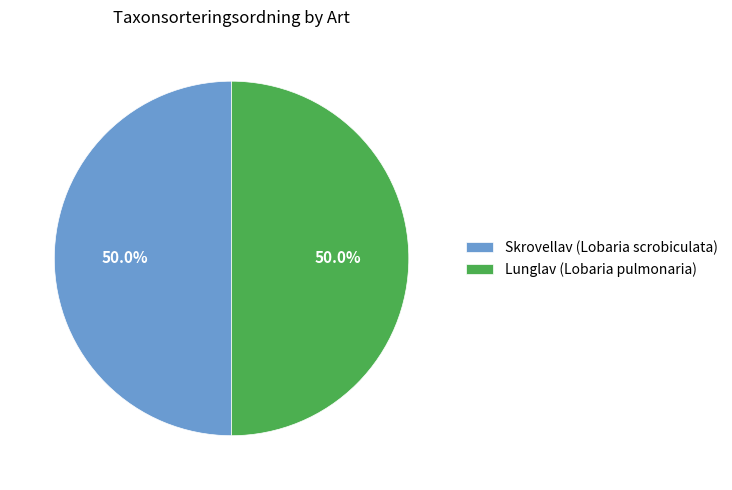

To the nearest percent, what is the average slice percentage?

50%